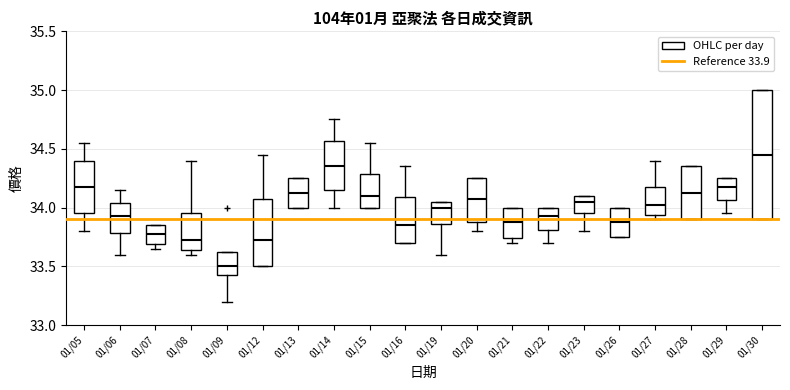

Which box's median line is the lowest?

01/09